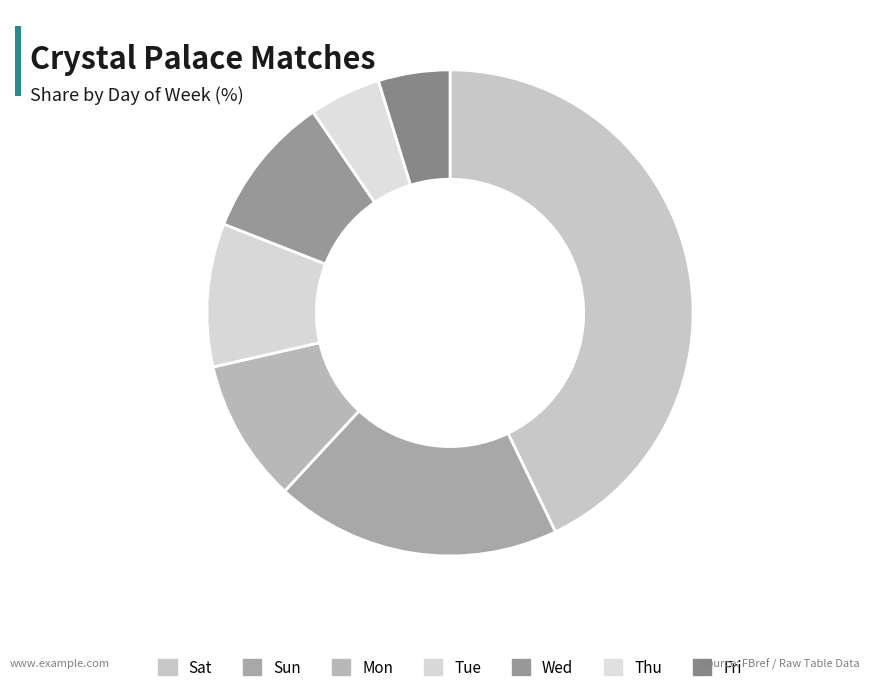

To the nearest percent, what percentage of the pie is Sun?

19%